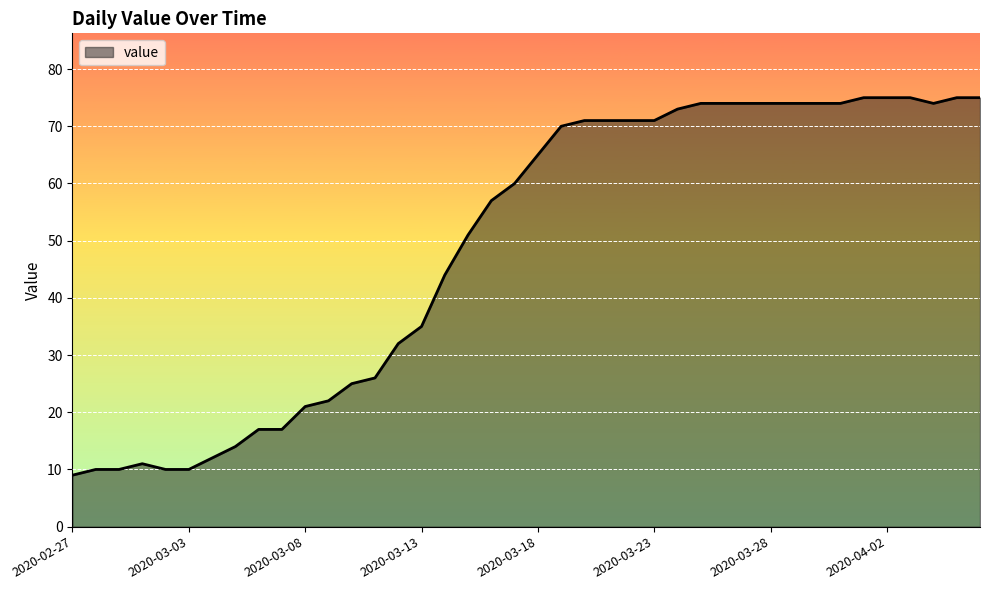

What is the difference between the maximum and minimum values?

66